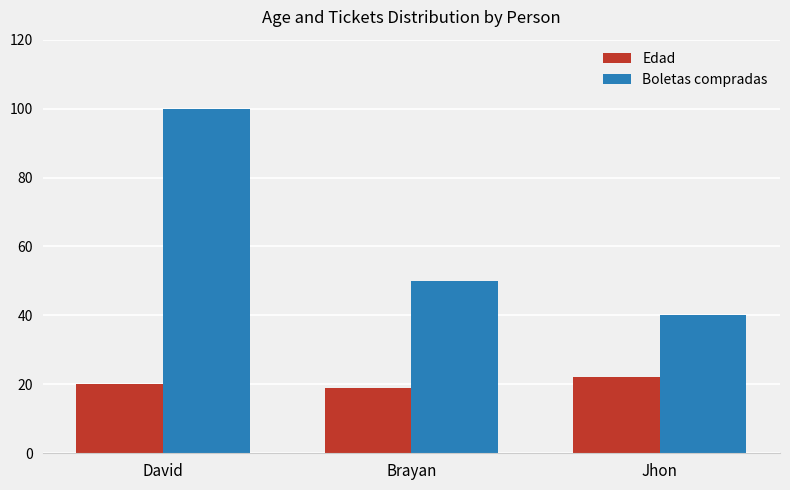

How many data points does each series have?

3